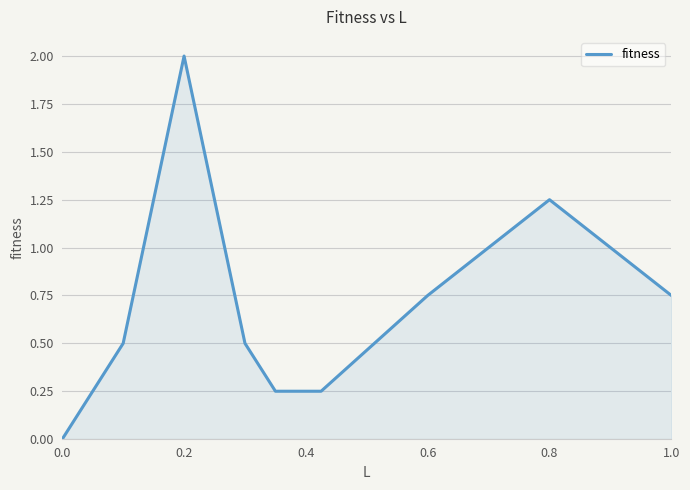

What is the average value?

0.7